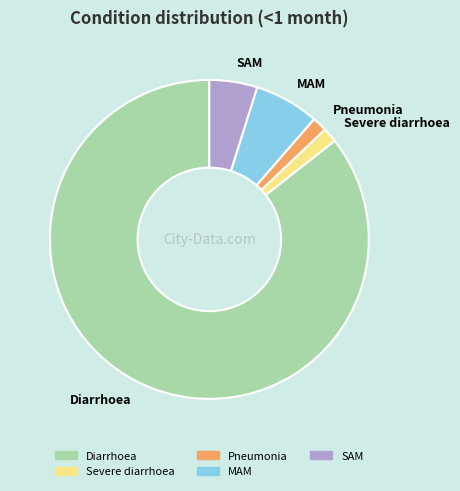

What is the largest slice in the pie chart?

Diarrhoea